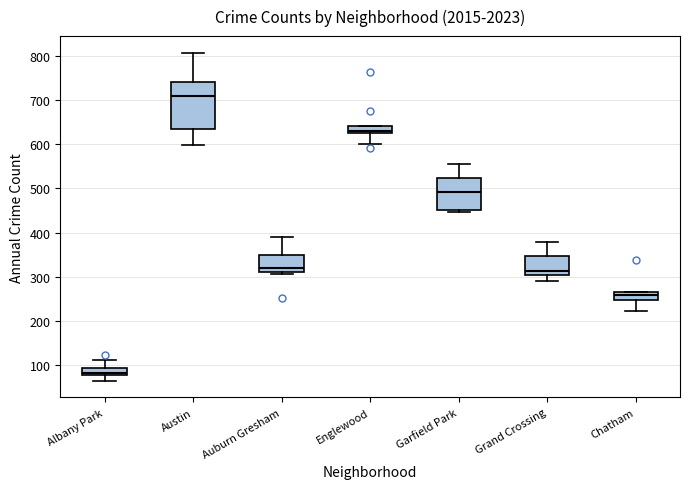

Reading left to right, transcribe this box plot: for each box, give where its median line is, the range the box spans, and where its two whiskers end, as read against the y-axis. The values are not printed on the chart, so give them approximately, as read against the axis.

Albany Park: median 80 (just above the box's lower edge), box 80 to 90, whiskers 60 to 110
Austin: median 710, box 630 to 740, whiskers 600 to 810
Auburn Gresham: median 320, box 310 to 350, whiskers 310 (just below the box's lower edge) to 390
Englewood: median 630, box 620 to 640, whiskers 600 to 640
Garfield Park: median 490, box 450 to 520, whiskers 450 (just below the box's lower edge) to 560
Grand Crossing: median 310, box 300 to 350, whiskers 290 to 380
Chatham: median 260, box 250 to 270, whiskers 220 to 270